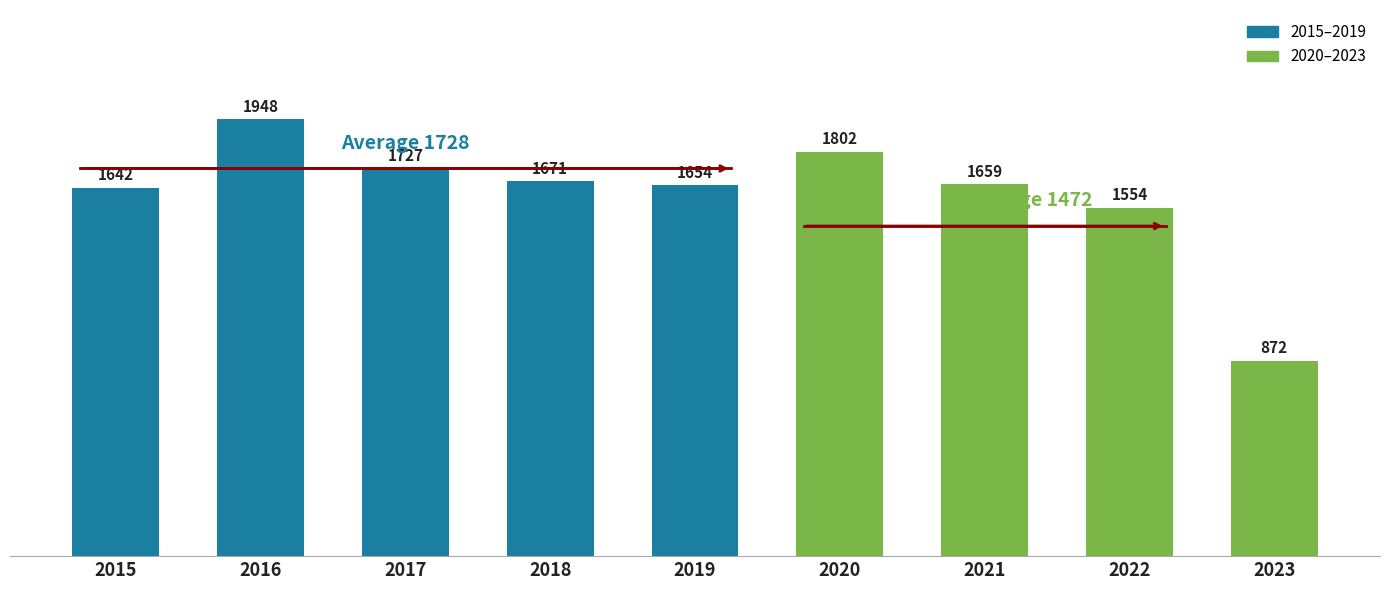

How many series are shown in this chart?

1